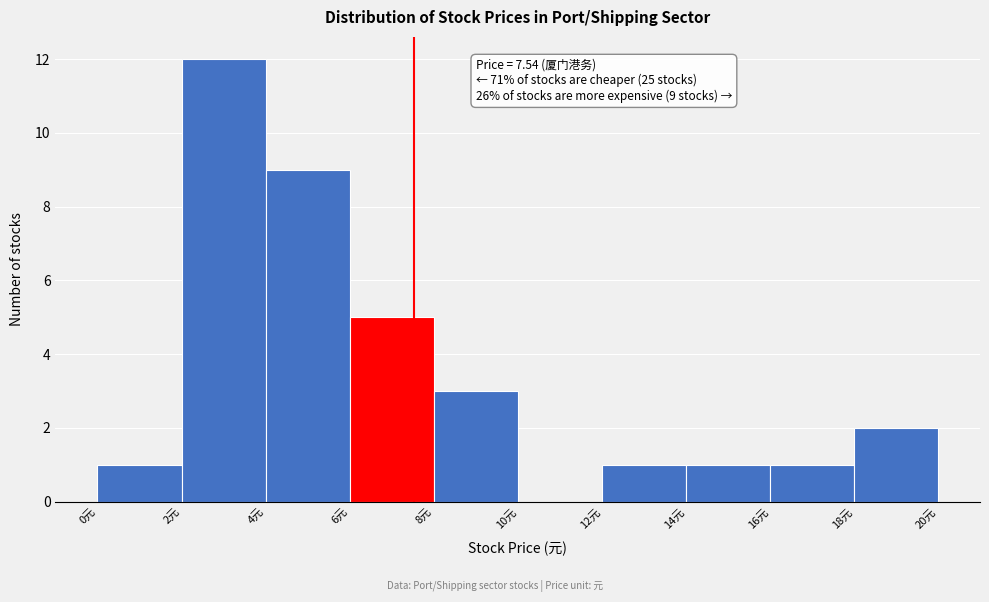

Over which range of the x-axis is the bar tallest?

2 to 4